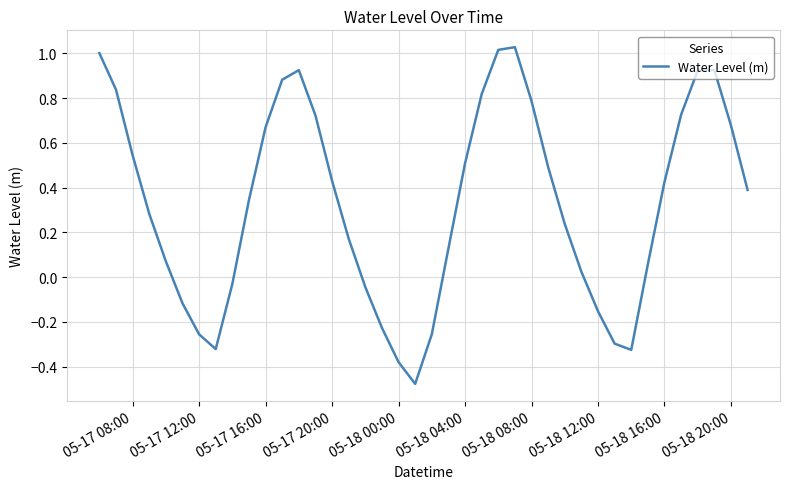

Count the number of categories in the chart.

40